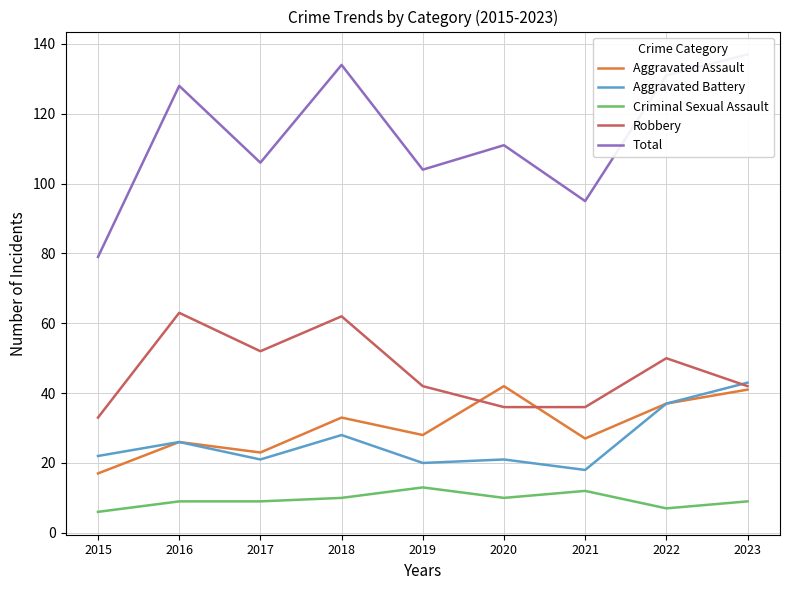

Where is Robbery nearest to the value 48?

2022